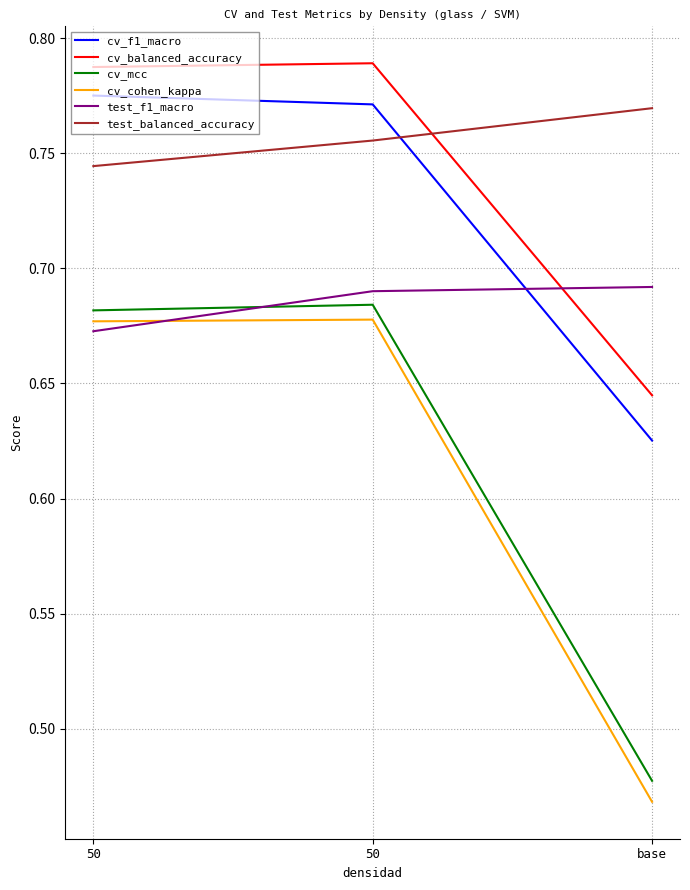

What is the maximum value for cv_balanced_accuracy?

0.8